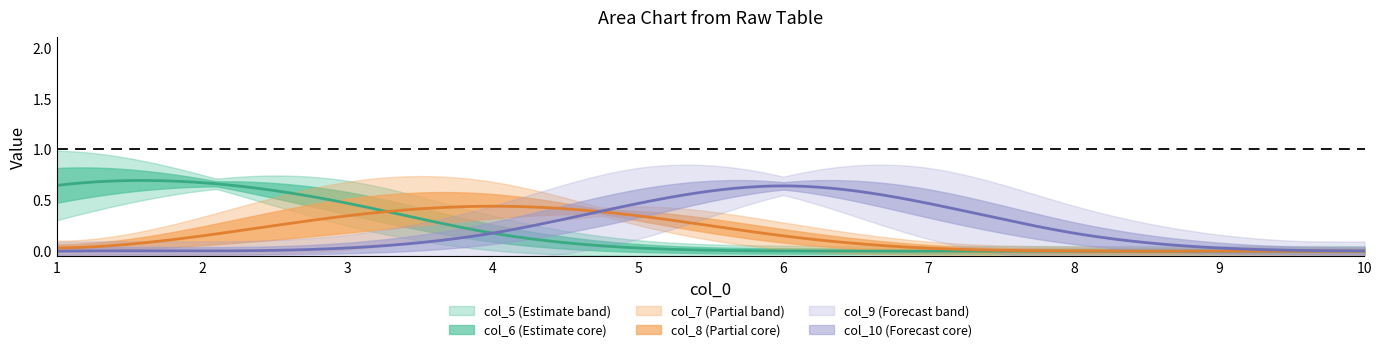

How many lines are shown in the chart?

6